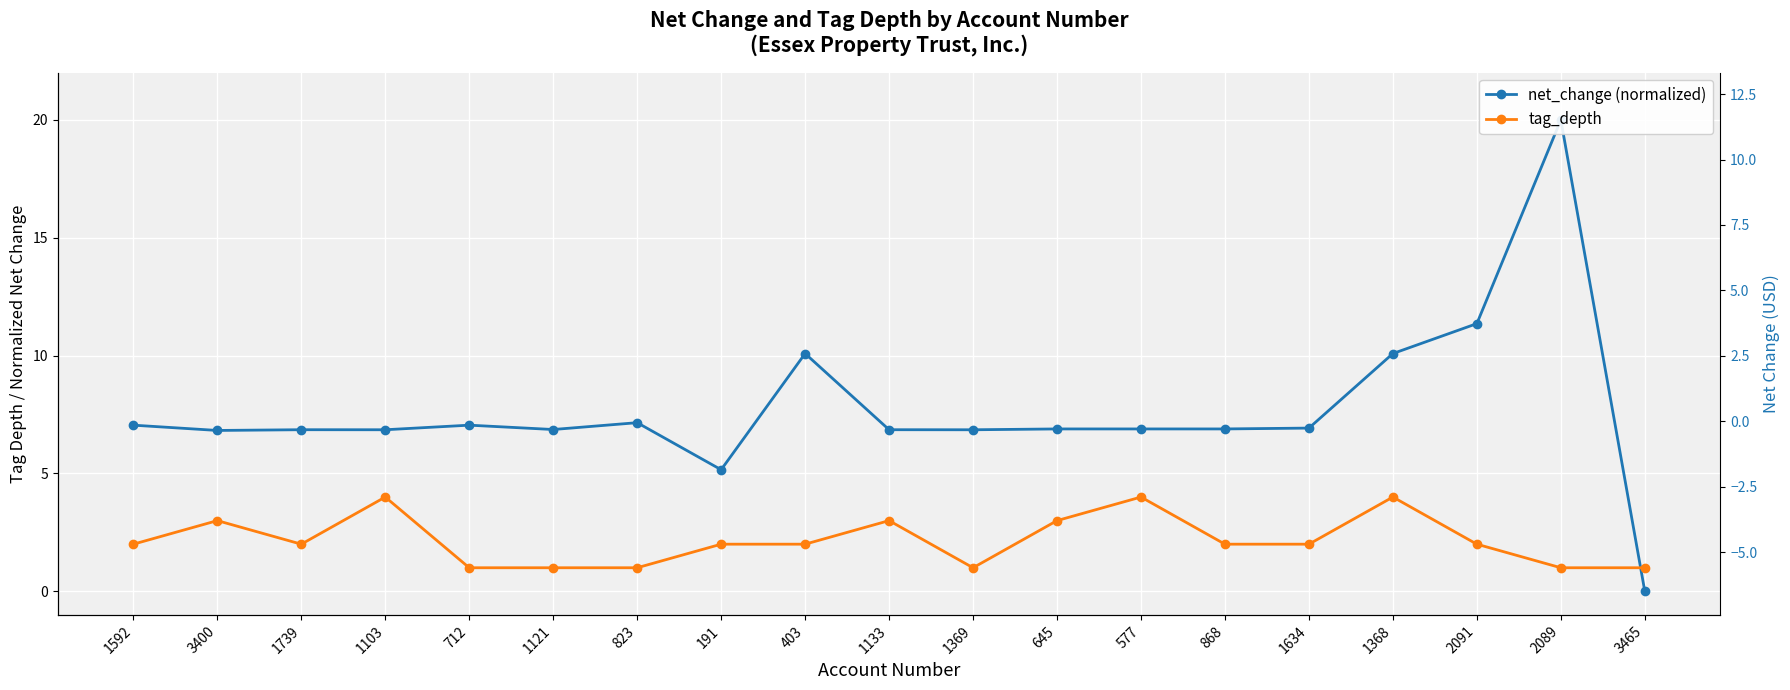

What is the label of the 7th point from the right?

577